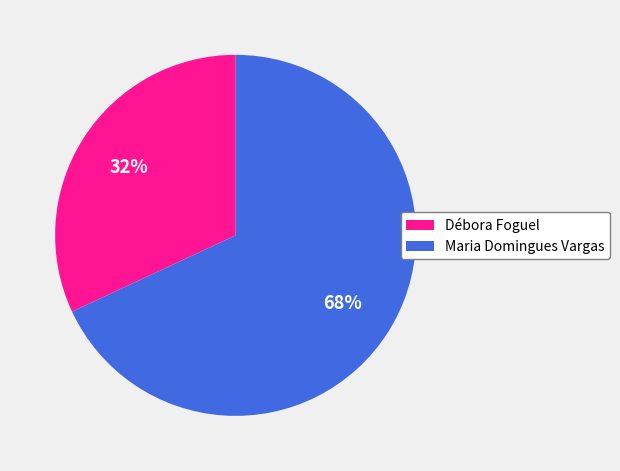

Count the number of slices in the pie.

2